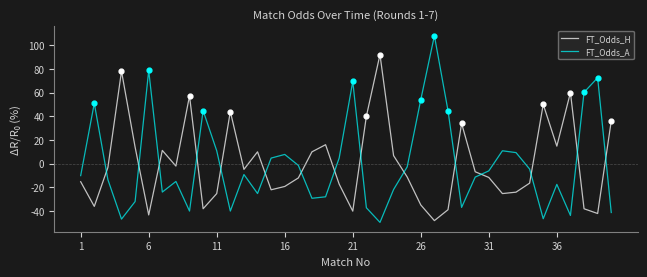

Which series has the widest spread of values?

FT_Odds_A